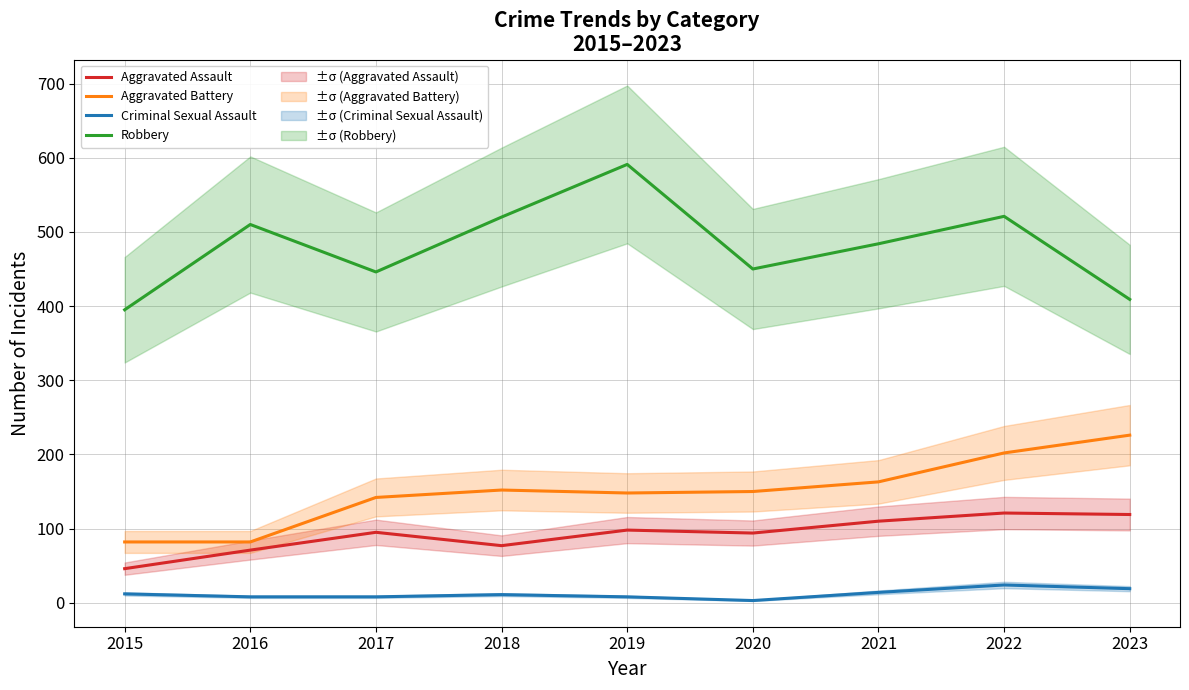

How many lines are shown in the chart?

4